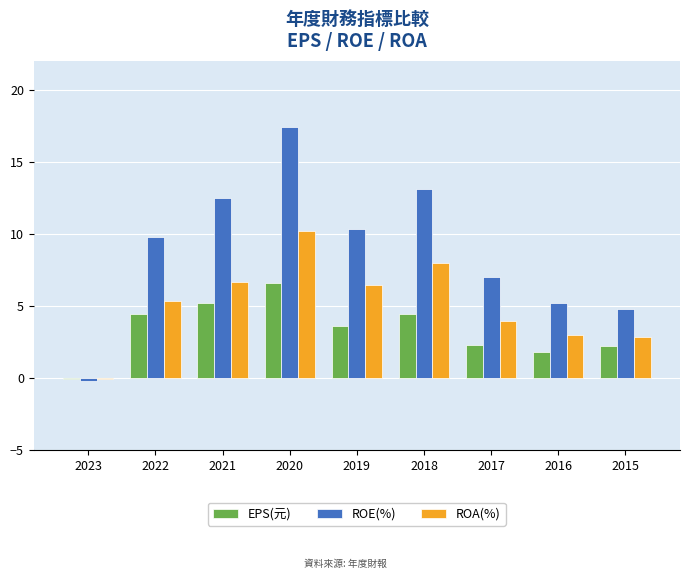

What is the sum of all EPS(元) values?

30.3